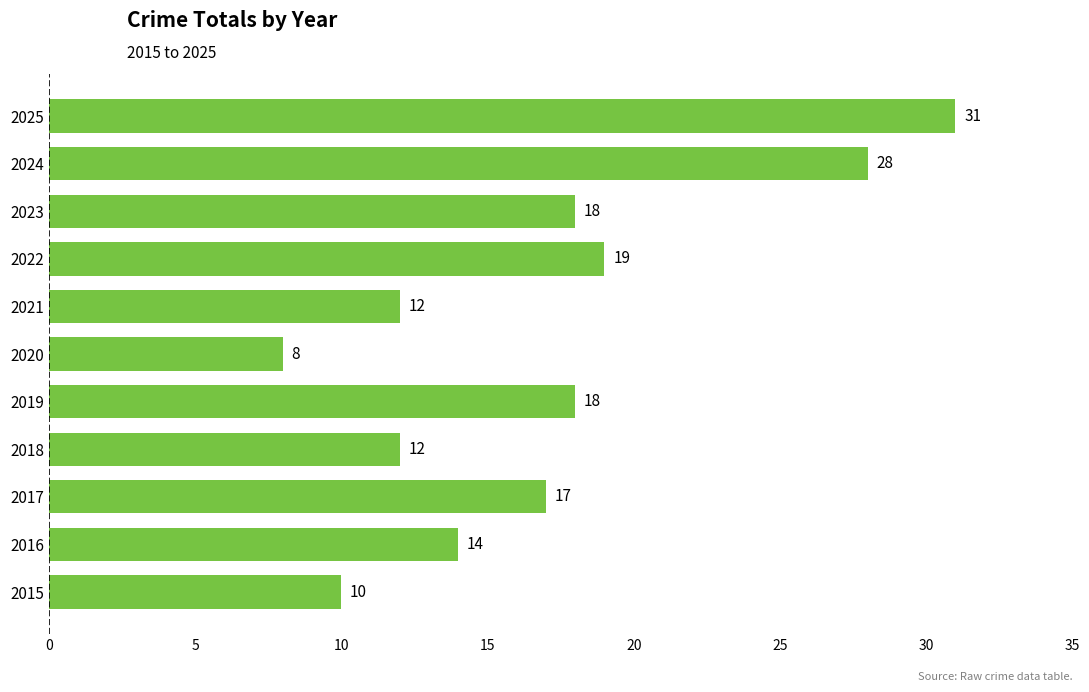

Between 2019 and 2017, which is larger?

2019